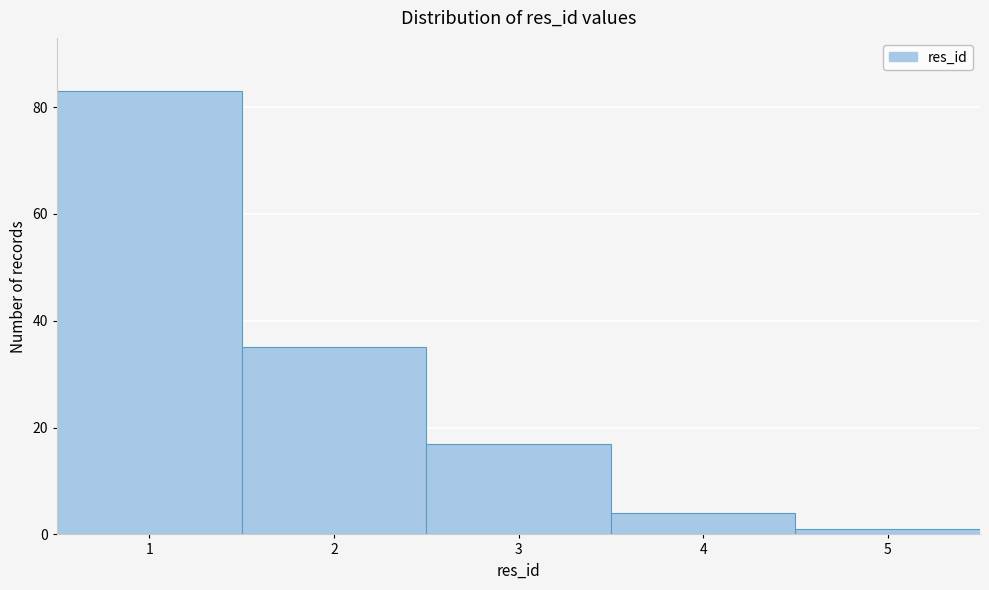

Reading left to right, transcribe this chart: for each bar, give the range it covers on the x-axis and its height. The values are not printed on the chart, so give them approximately, as read against the axis.

0.5 to 1.5: 84
1.5 to 2.5: 36
2.5 to 3.5: 18
3.5 to 4.5: 4
4.5 to 5.5: under 2